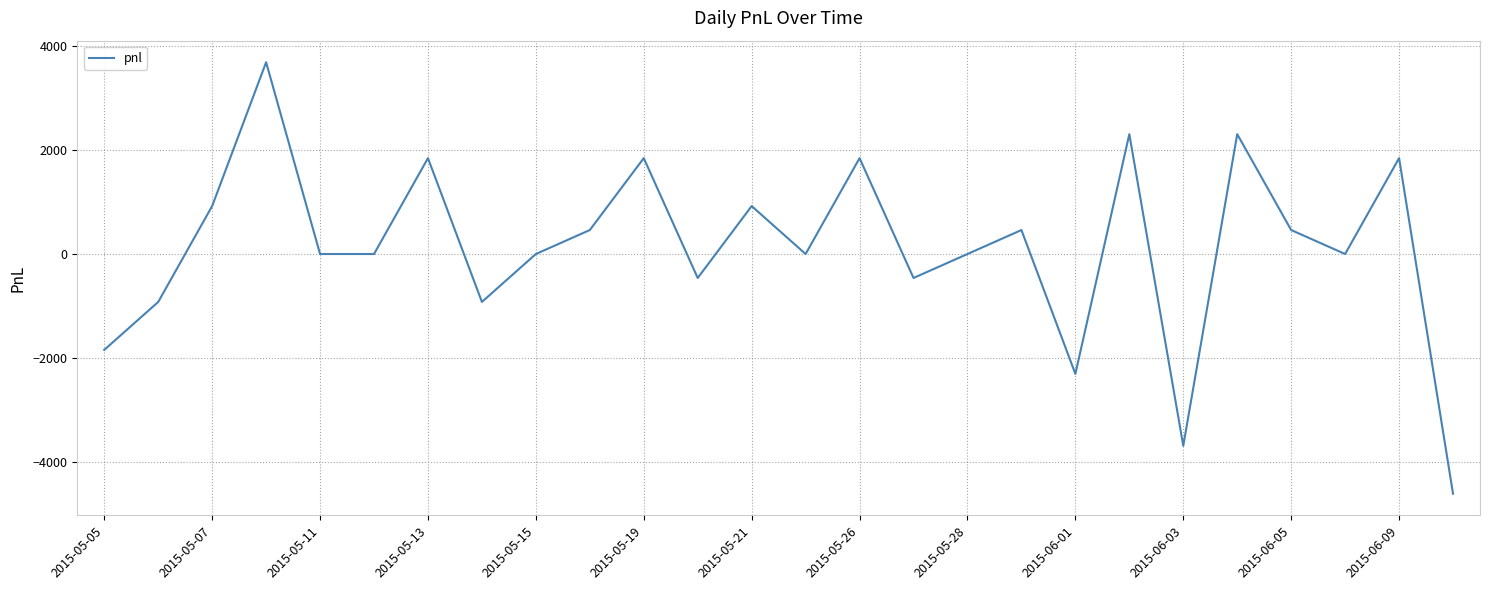

What is the difference between the maximum and minimum values?

8280